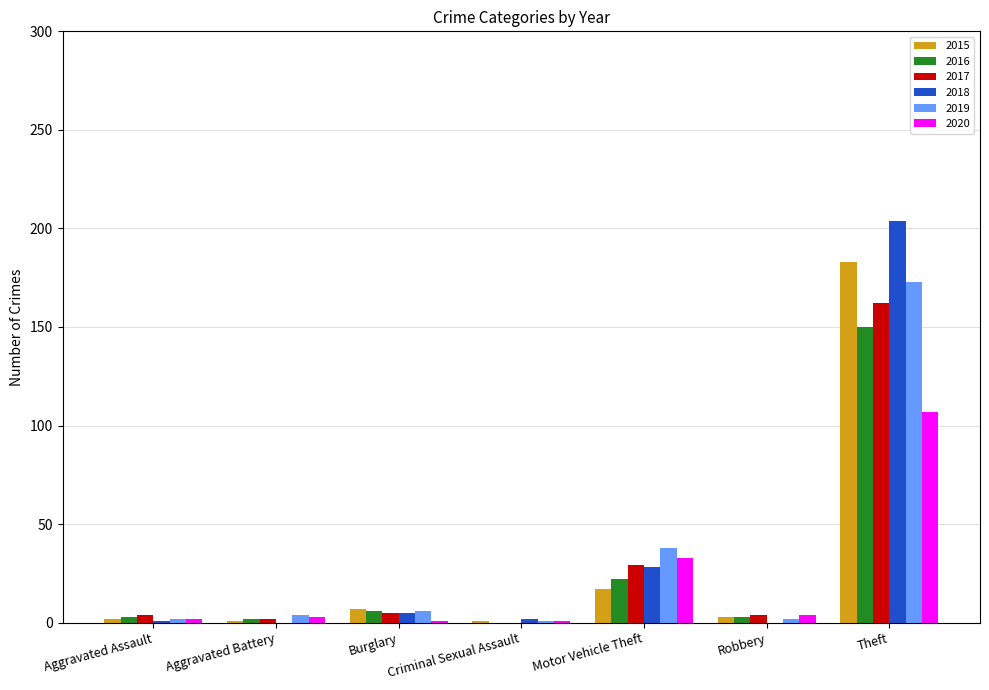

Is the value of 2020 at Theft greater than the value of 2016 at Burglary?

Yes